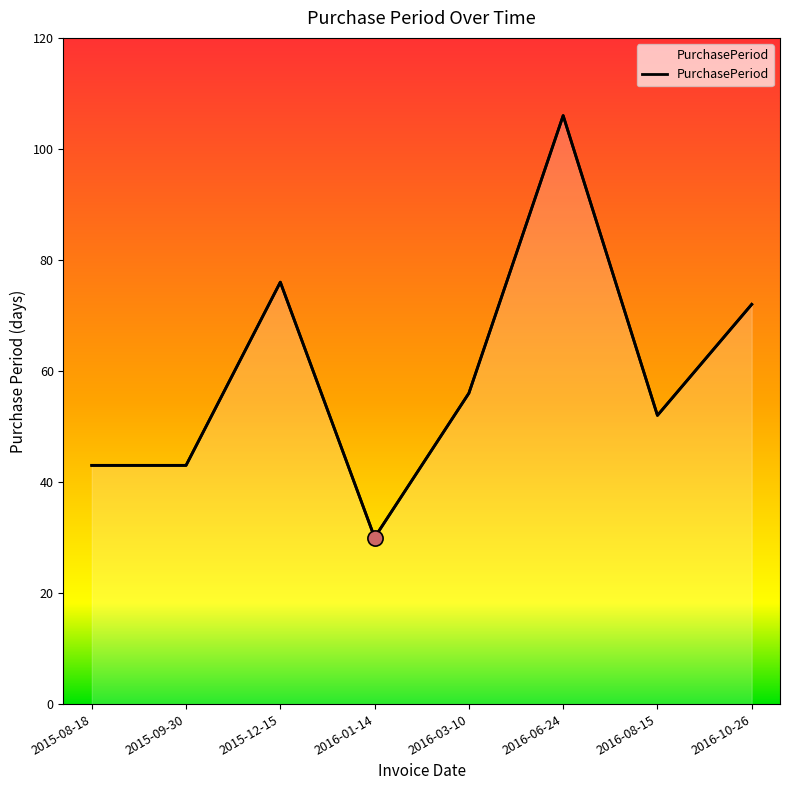

Which has a higher value, 2015-08-18 or 2016-08-15?

2016-08-15